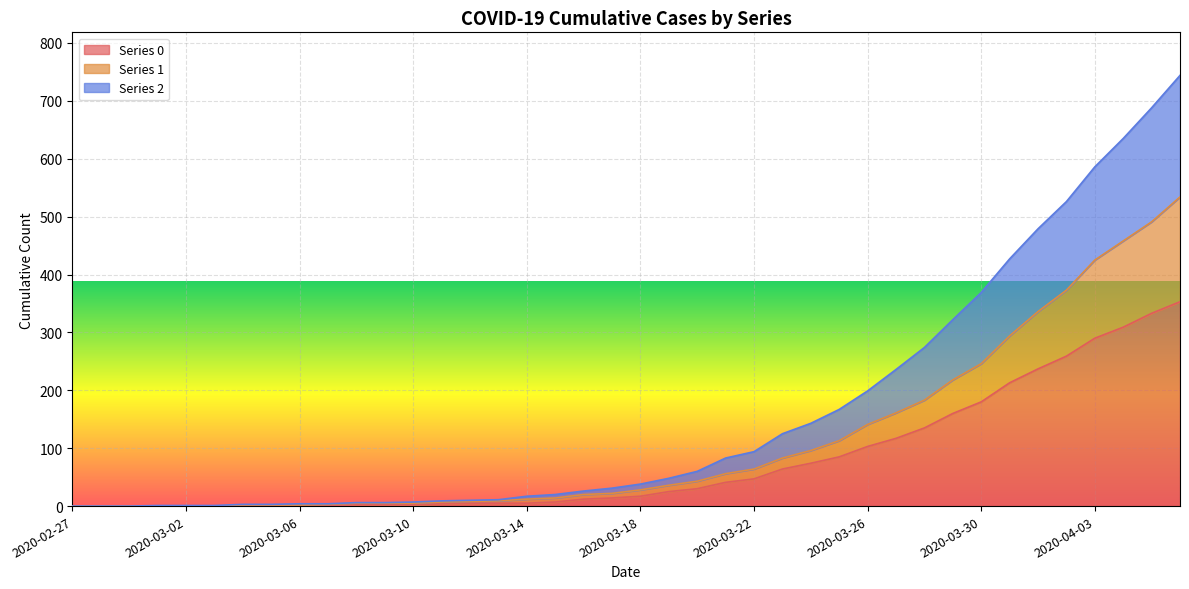

Is it true that 0 equals 83 at 2020-03-29?

False